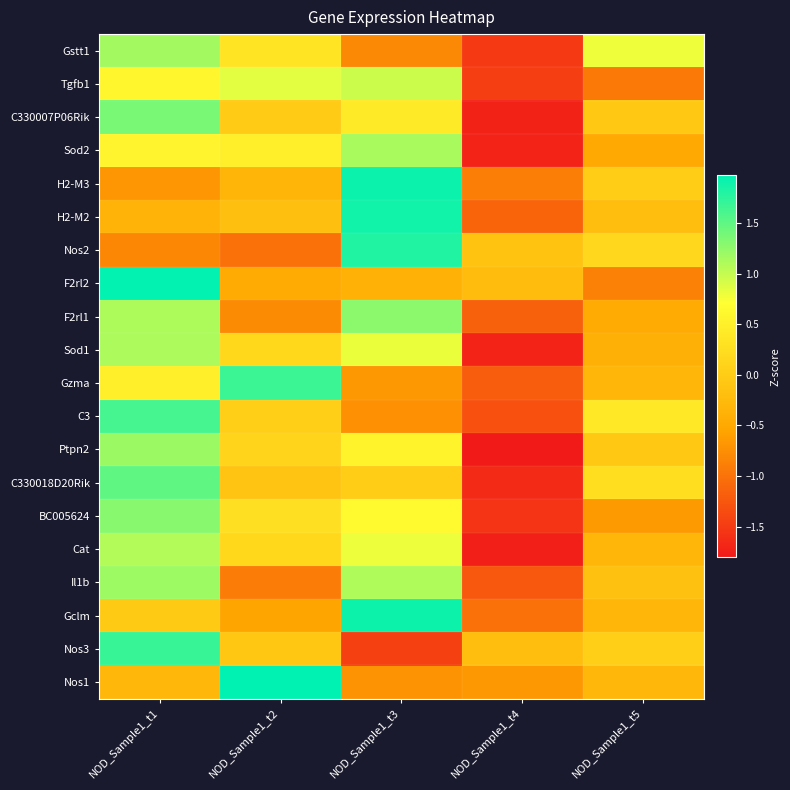

At NOD_Sample1_t1, list the series in order from largest to smallest.

F2rl2, Nos3, C3, C330018D20Rik, C330007P06Rik, BC005624, Ptpn2, Il1b, Gstt1, Sod1, F2rl1, Cat, Tgfb1, Sod2, Gzma, Gclm, Nos1, H2-M2, H2-M3, Nos2